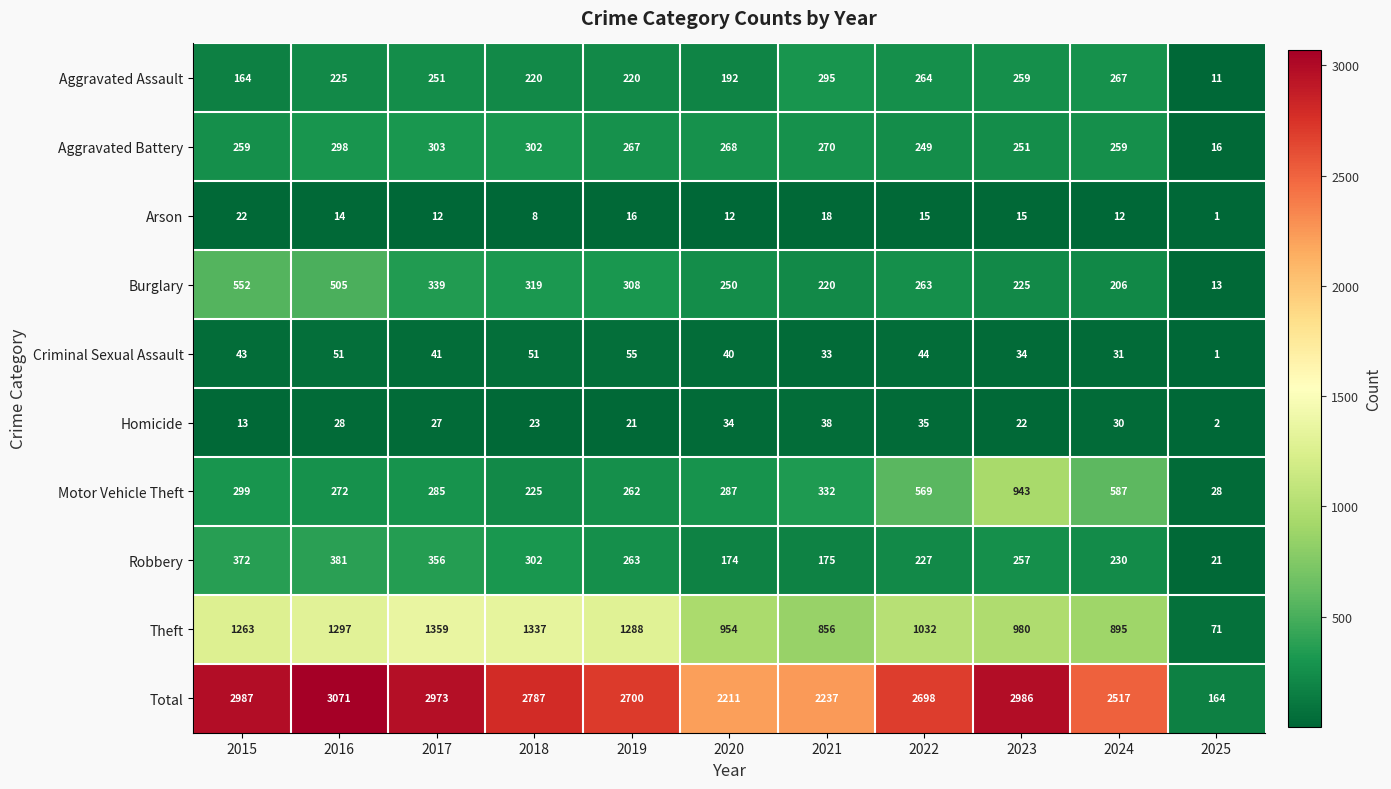

Which series has the largest range (max minus min)?

Total